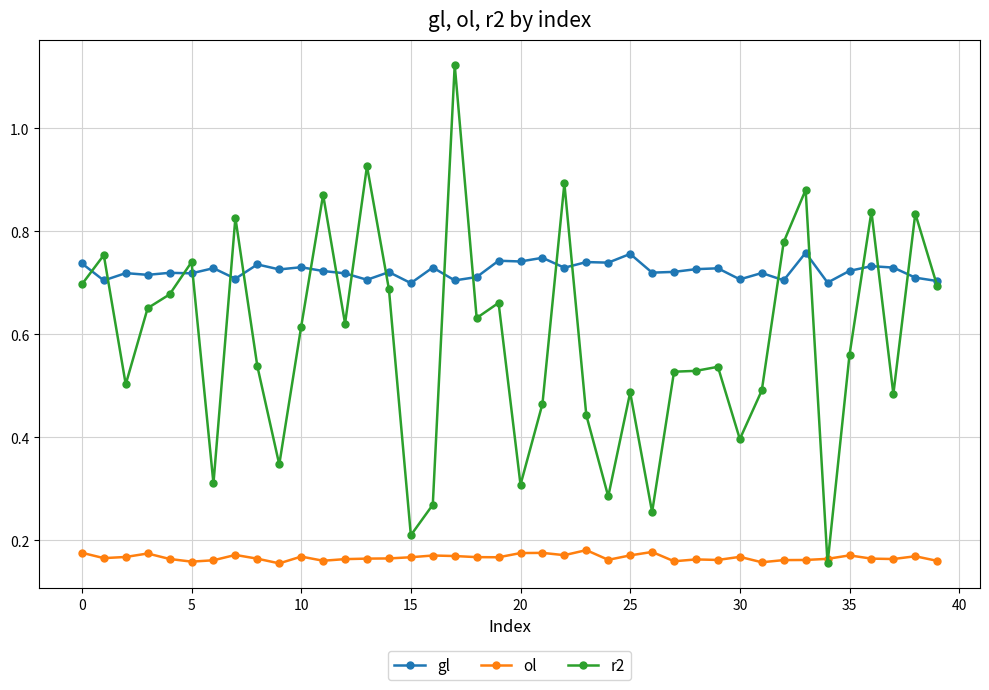

True or false: gl and ol cross at least once.

False